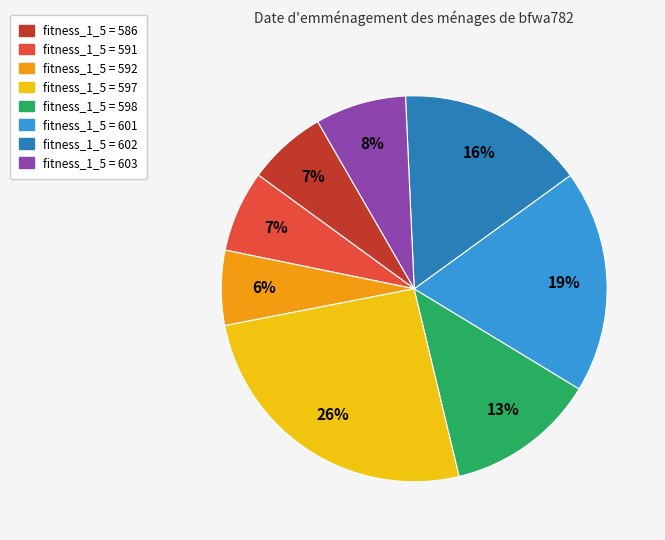

Is there any slice that represents more than half of the pie?

No